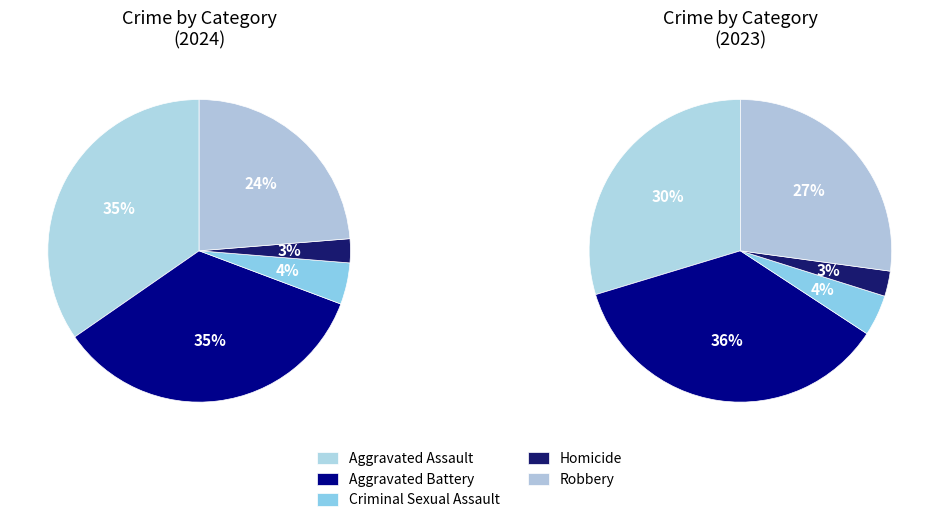

The Criminal Sexual Assault slice represents 4% of the pie. True or false?

True